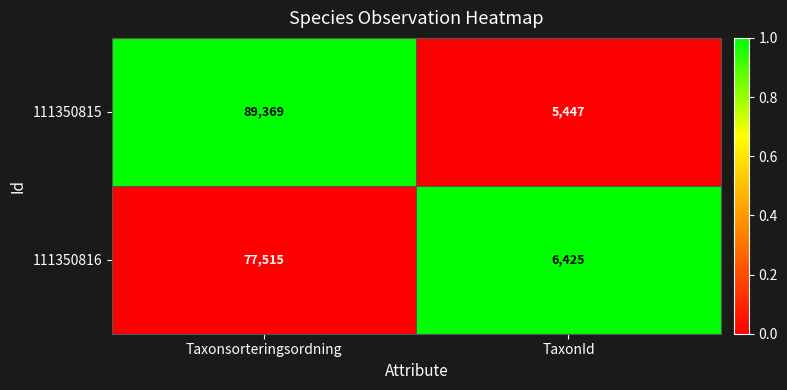

Is it true that 111350815 equals 134736 at Taxonsorteringsordning?

False